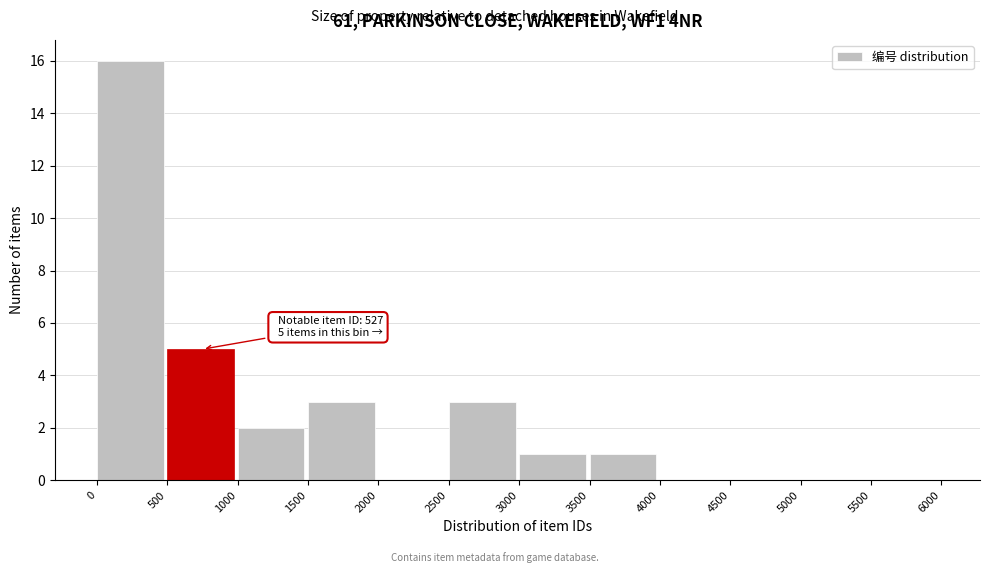

Which range on the x-axis has the tallest bar?

0 to 500